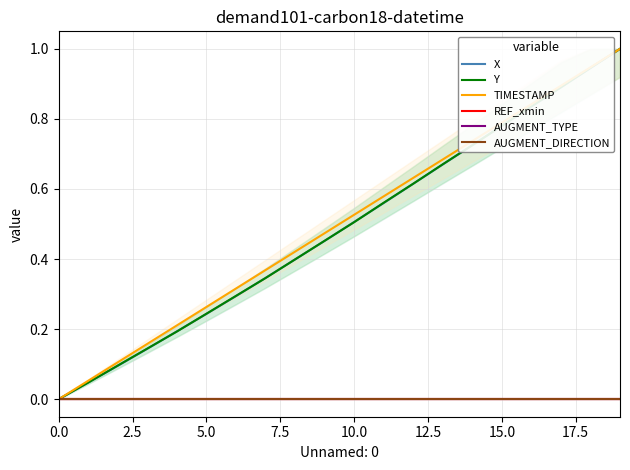

What is the label of the 17th point from the left?

16